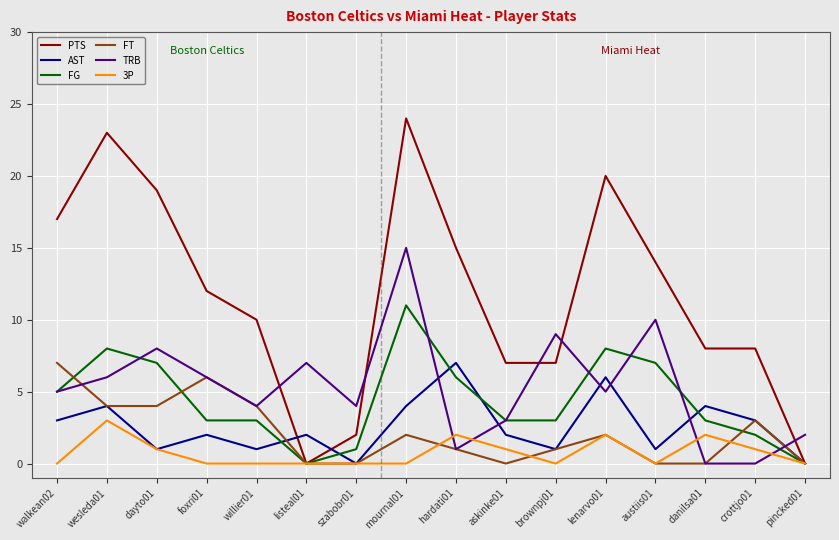

Between dayto01 and austiis01, which series saw the biggest shift?

PTS